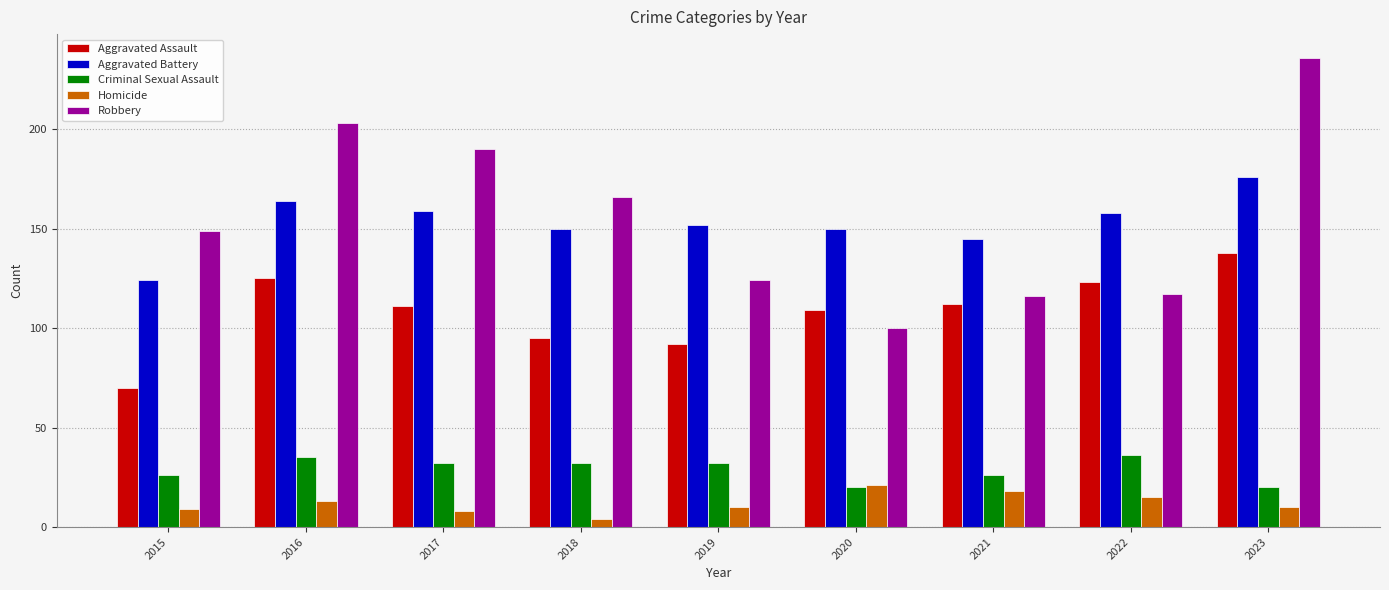

How many values in the Criminal Sexual Assault series are below 32?

4